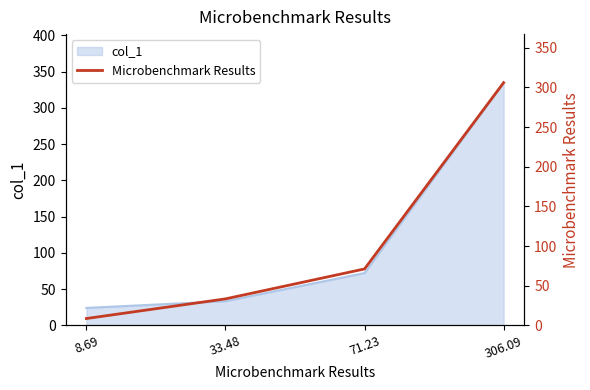

How many lines are shown in the chart?

1